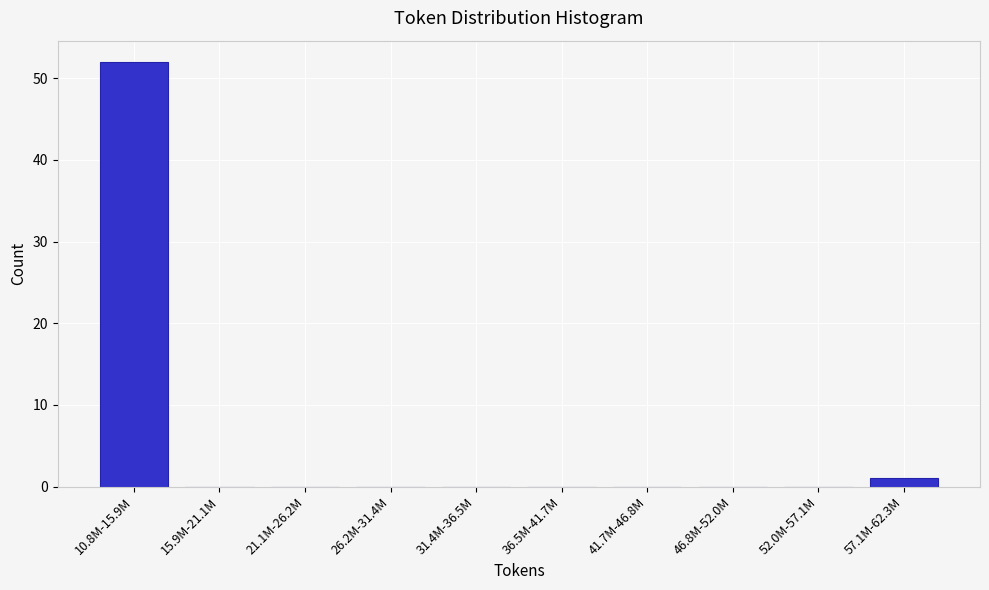

Reading left to right, extract all data points from this chart.

10.8M-15.9M=52	15.9M-21.1M=0	21.1M-26.2M=0	26.2M-31.4M=0	31.4M-36.5M=0	36.5M-41.7M=0	41.7M-46.8M=0	46.8M-52.0M=0	52.0M-57.1M=0	57.1M-62.3M=1